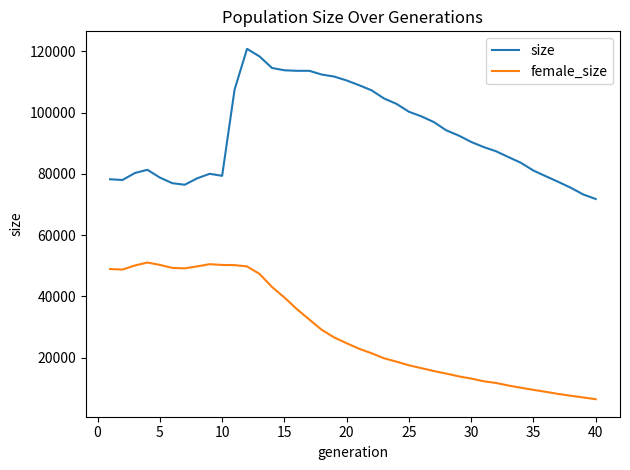

True or false: size and female_size cross at least once.

False